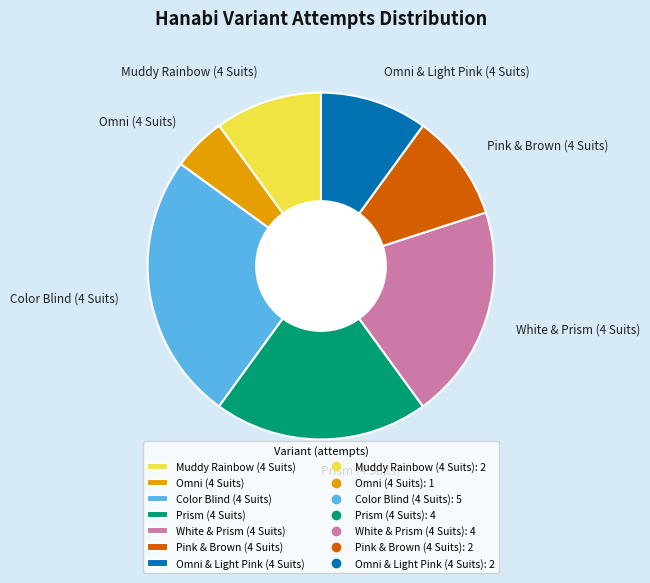

What is the ratio of the value at Prism (4 Suits) to the value at Omni & Light Pink (4 Suits)?

2.0